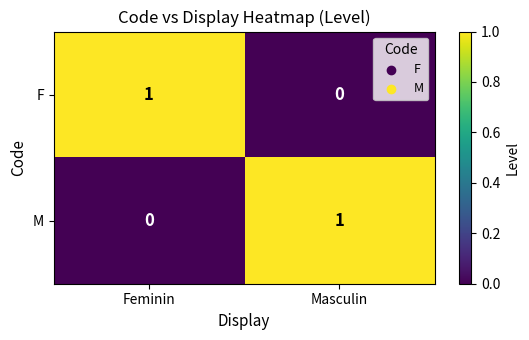

At which label does F reach its minimum?

Masculin